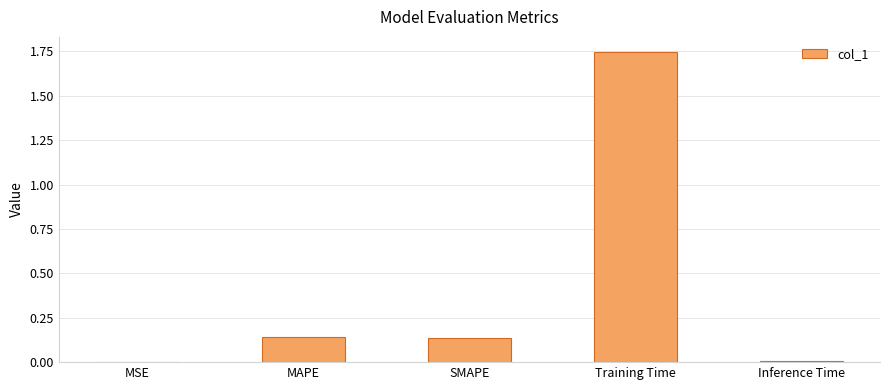

The value at MAPE is 0.2. True or false?

False